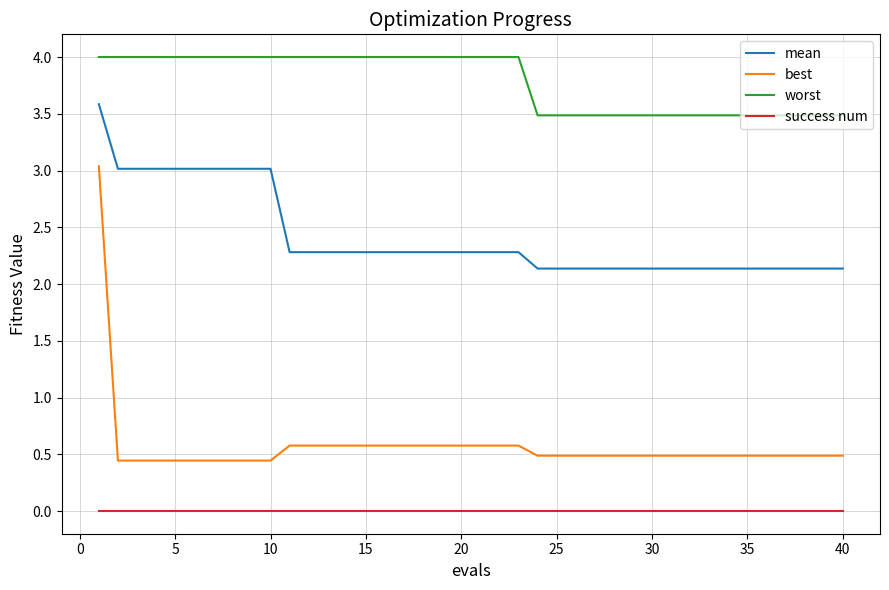

Which series has the widest spread of values?

best